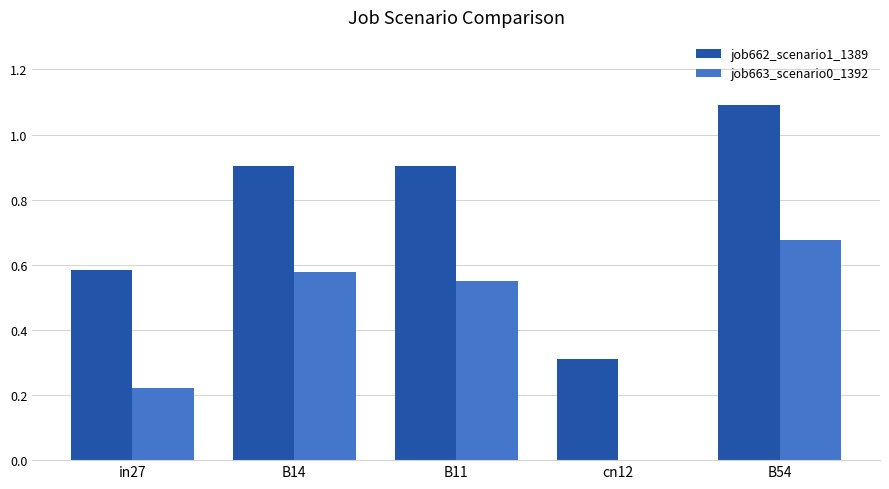

Between cn12 and B54, which series saw the biggest shift?

job662_scenario1_1389